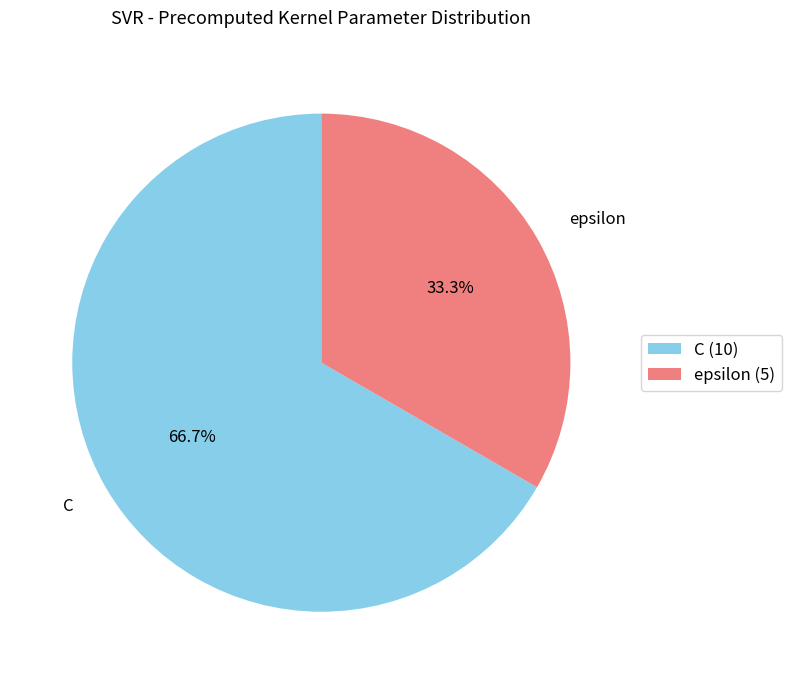

Count the number of slices in the pie.

2